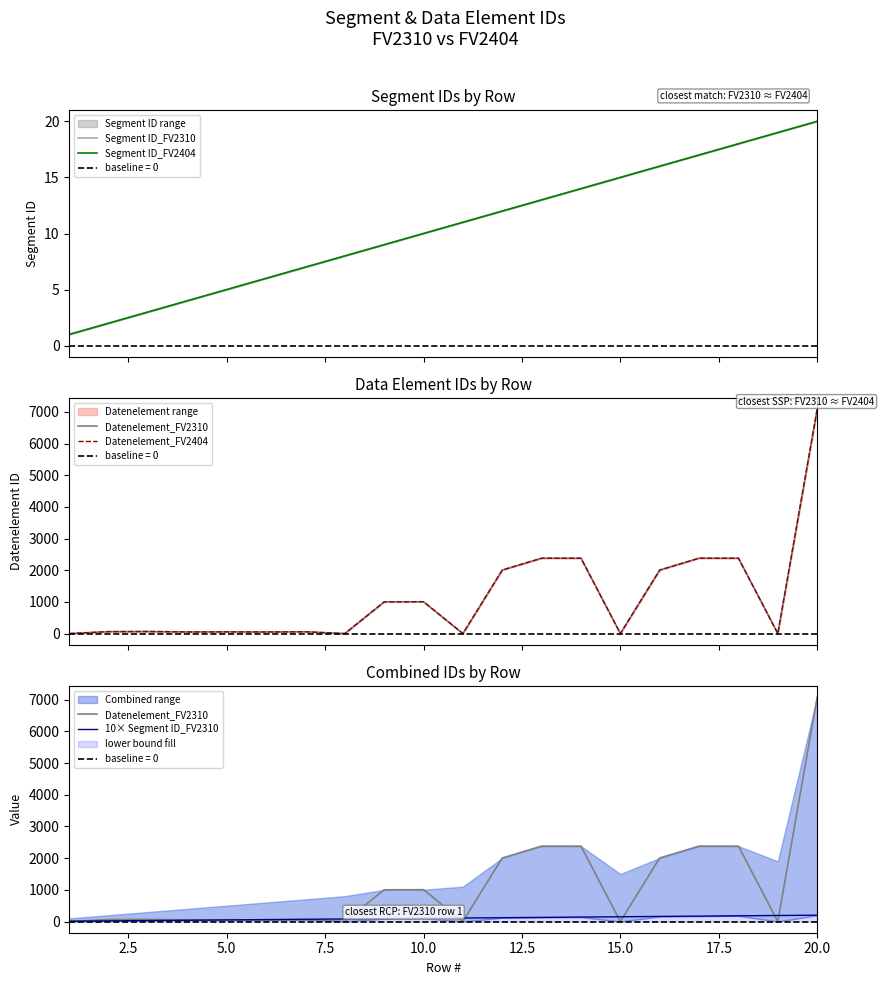

Which series changed the most between 5.0 and 9?

Datenelement_FV2310